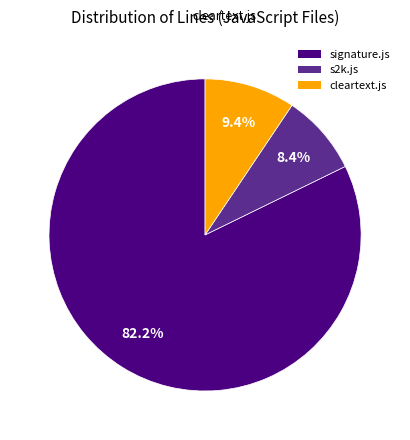

Which slice represents more than half of the pie?

signature.js